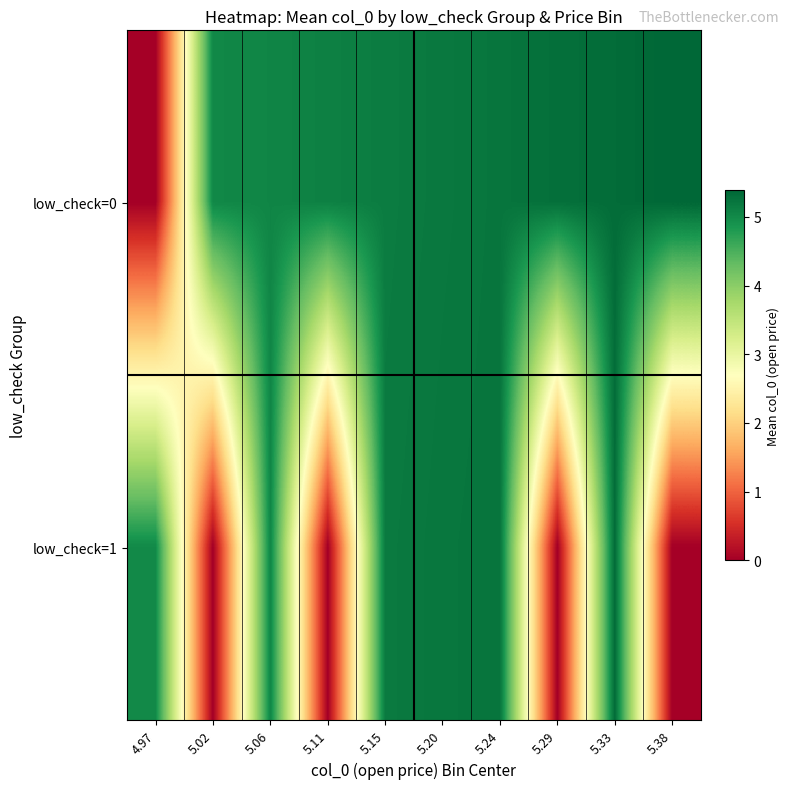

What is the maximum value shown in the chart?

5.4